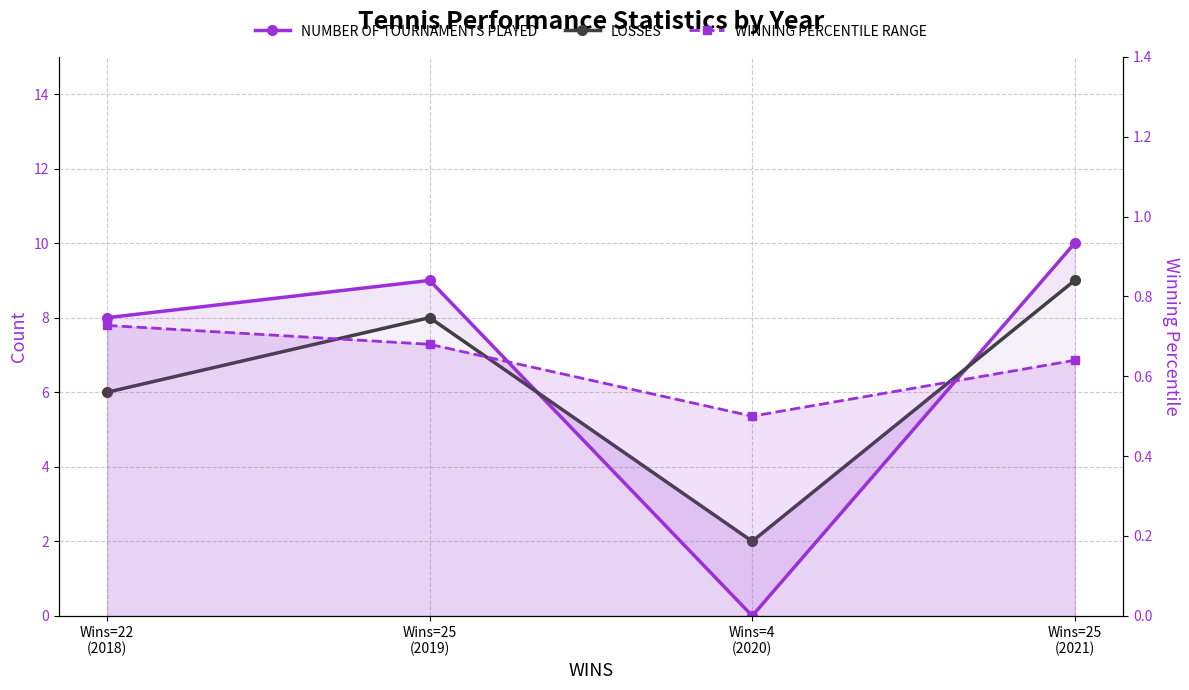

How many interior local peaks does the LOSSES series have?

1